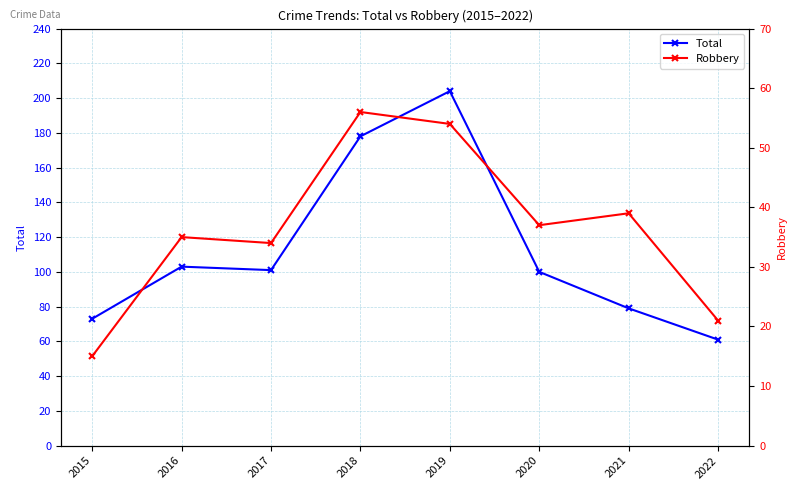

At how many categories does at least one series exceed 152?

2